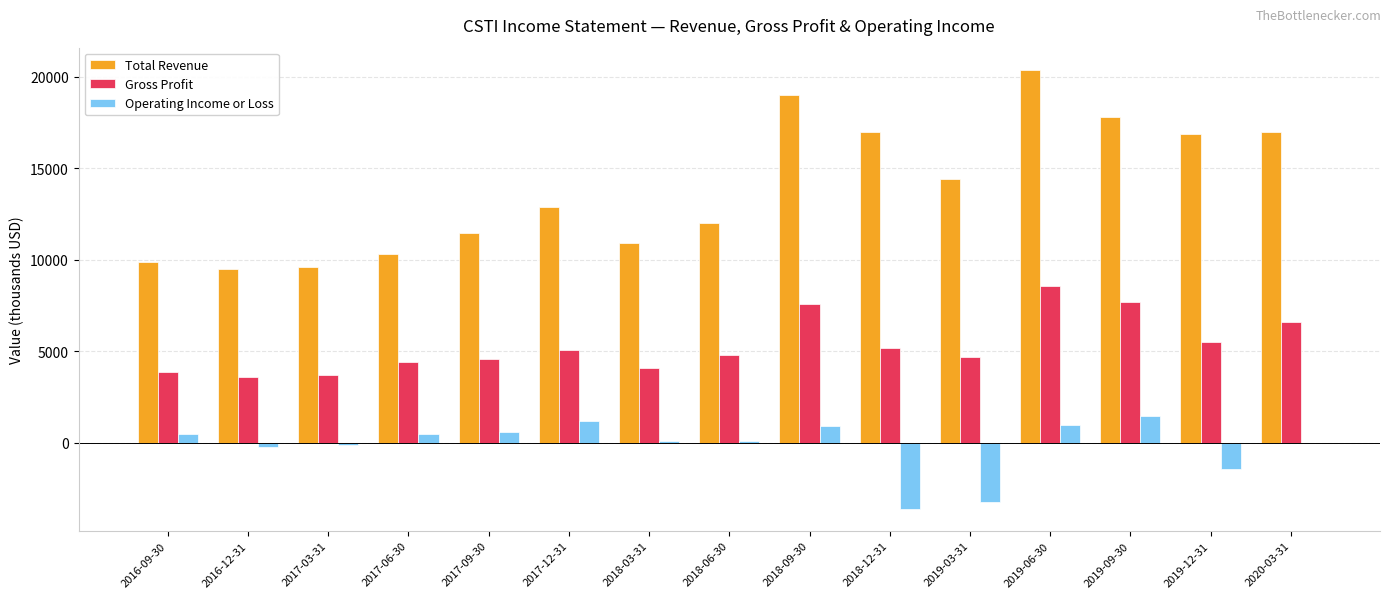

How many categories are shown in the chart?

15